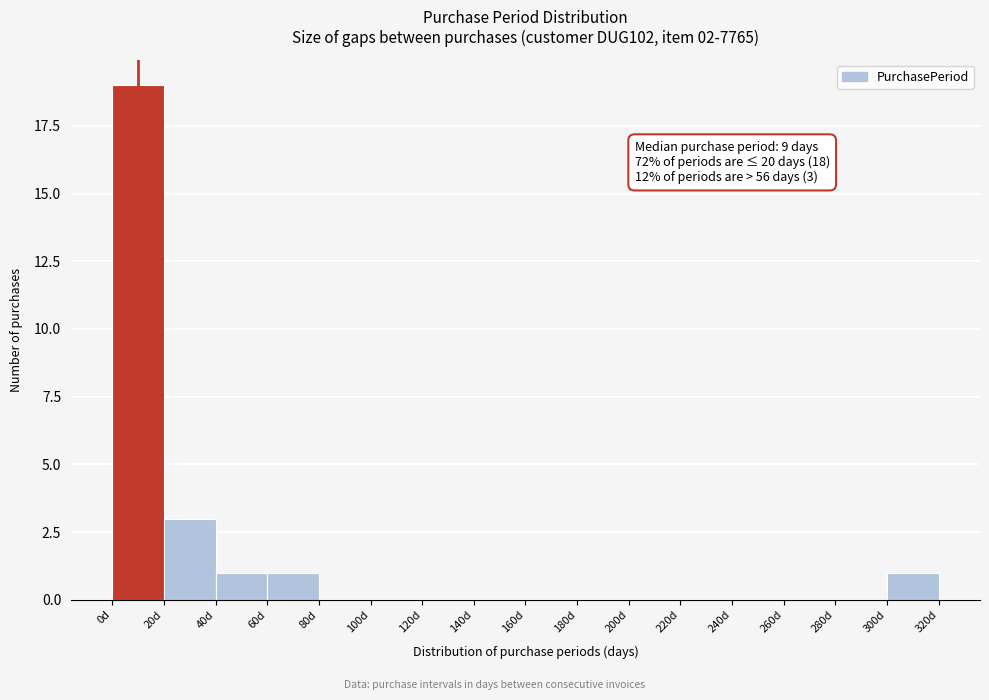

Which range on the x-axis has the tallest bar?

0 to 20